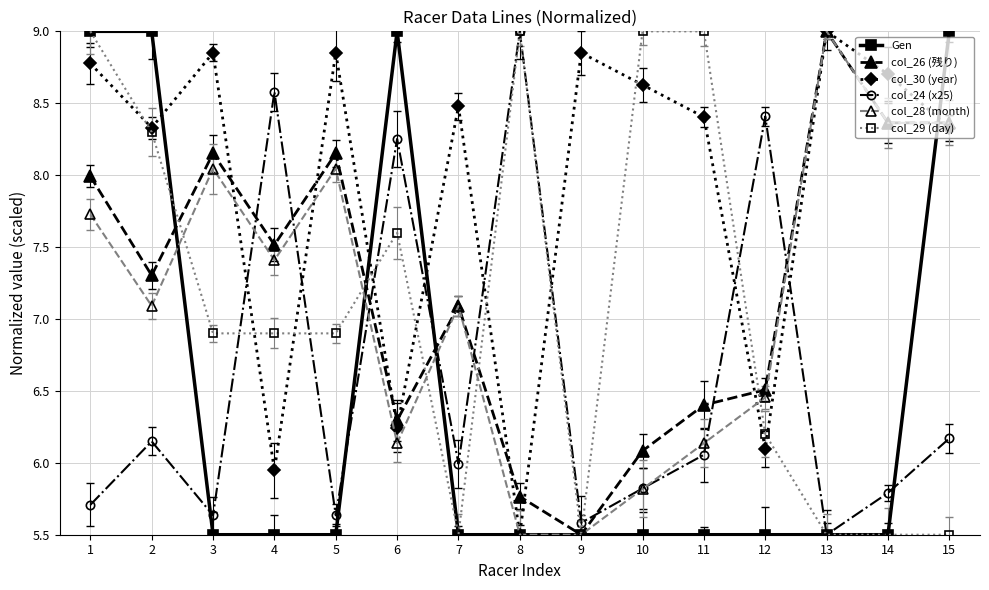

After their last crossing, which series has the higher values: col_24 (x25) or Gen?

Gen